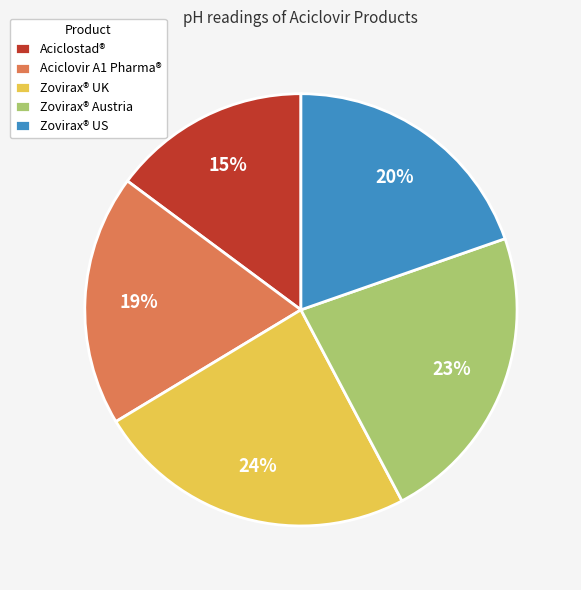

Is the sum of Zovirax® US and Aciclovir A1 Pharma® greater than half?

No